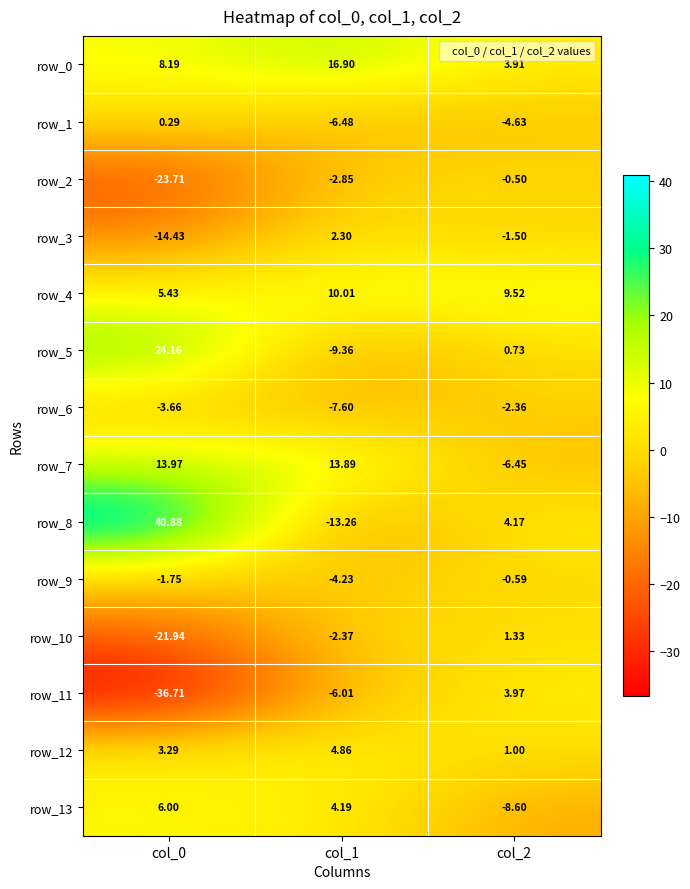

Is the value of row_7 at col_1 greater than the value of row_11 at col_0?

Yes